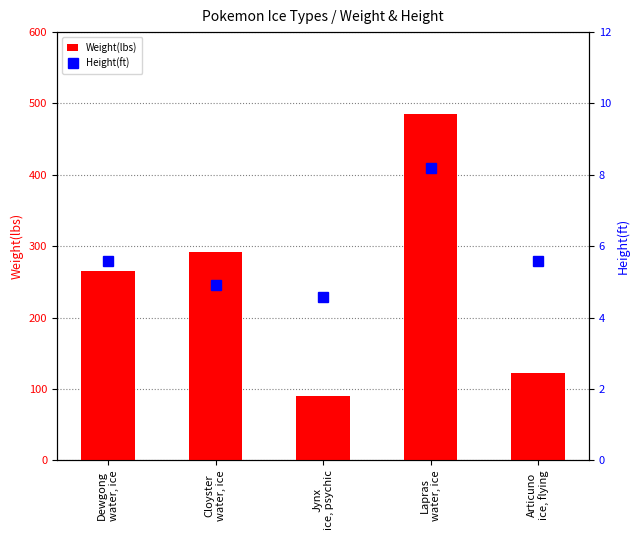

What is the sum of all Height(ft) values?

28.9